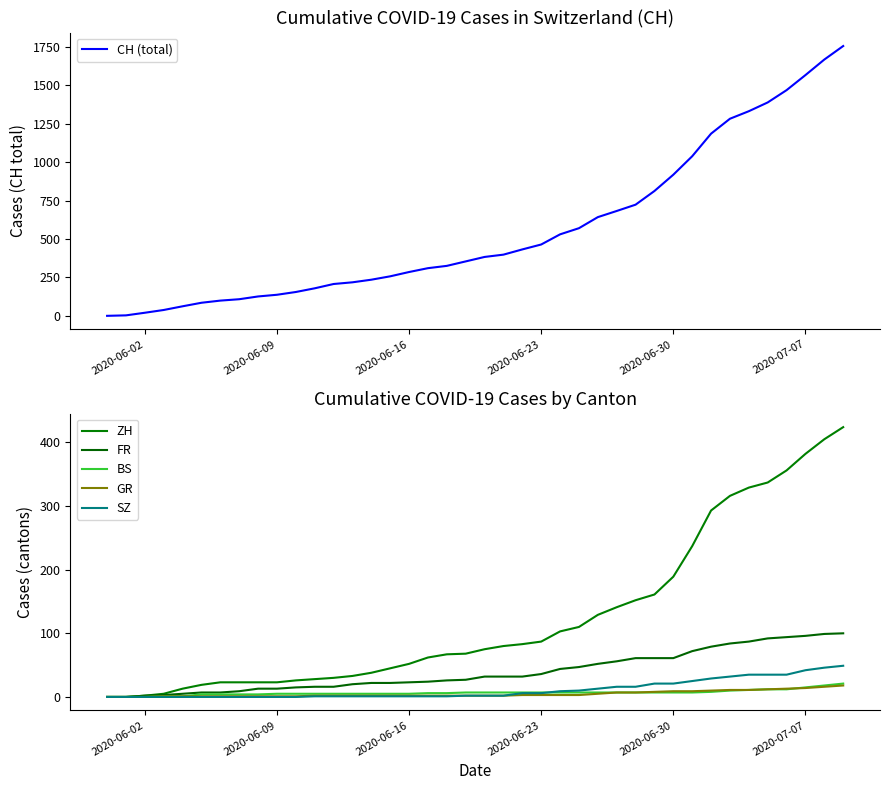

True or false: GR and CH (total) intersect in this chart.

False